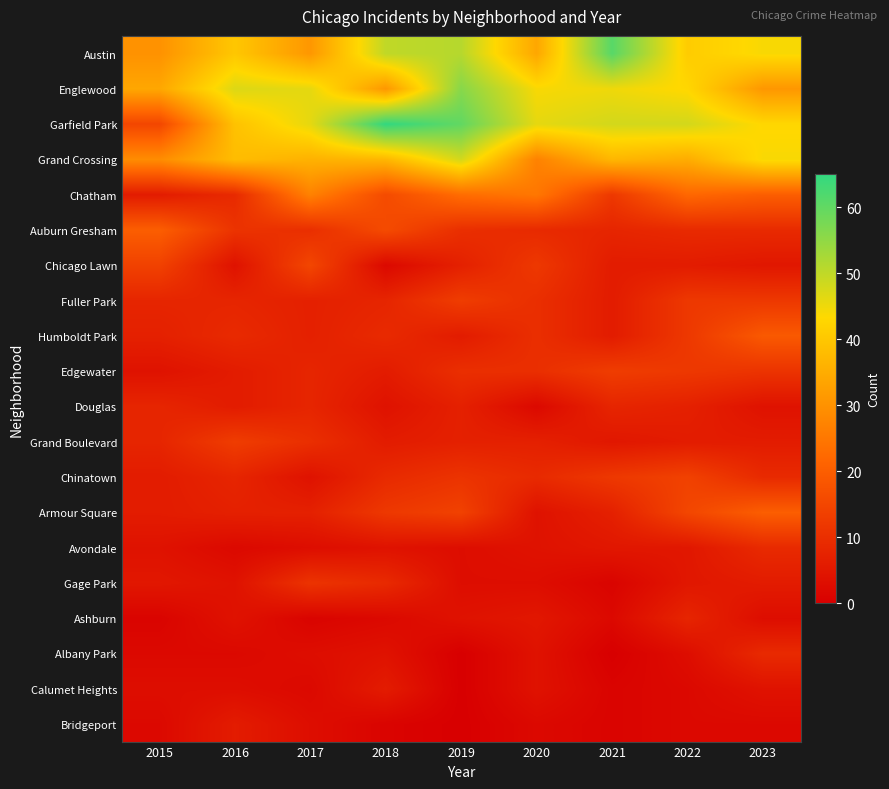

List the series in order of their peak value, lowest first.

Calumet Heights, Bridgeport, Douglas, Ashburn, Avondale, Albany Park, Gage Park, Fuller Park, Edgewater, Grand Boulevard, Chinatown, Chicago Lawn, Humboldt Park, Auburn Gresham, Armour Square, Chatham, Grand Crossing, Englewood, Austin, Garfield Park